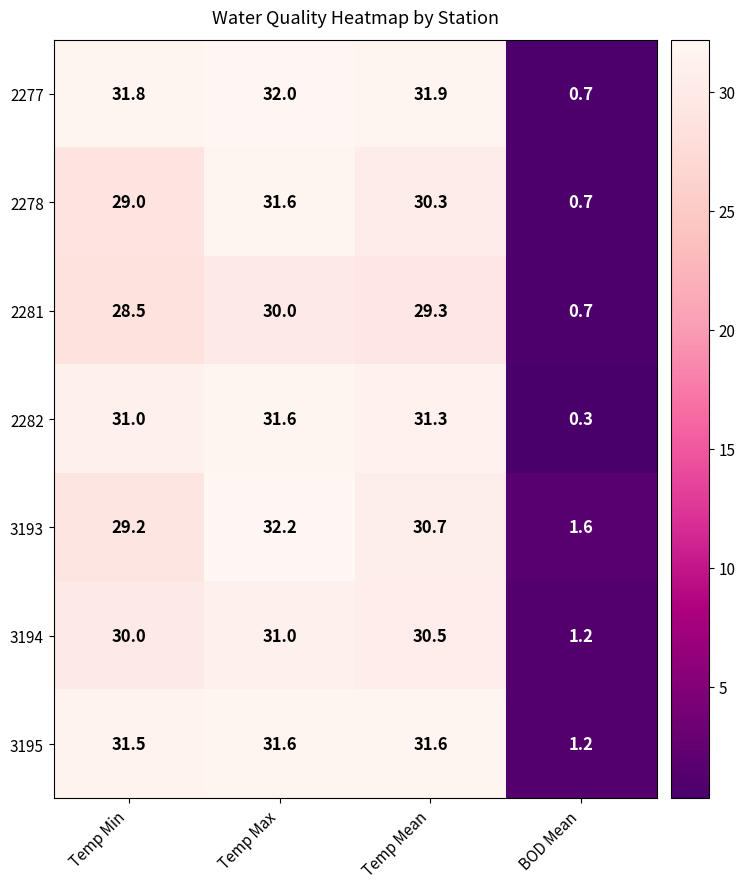

The 2277 series shows 0.7 at BOD Mean. True or false?

True